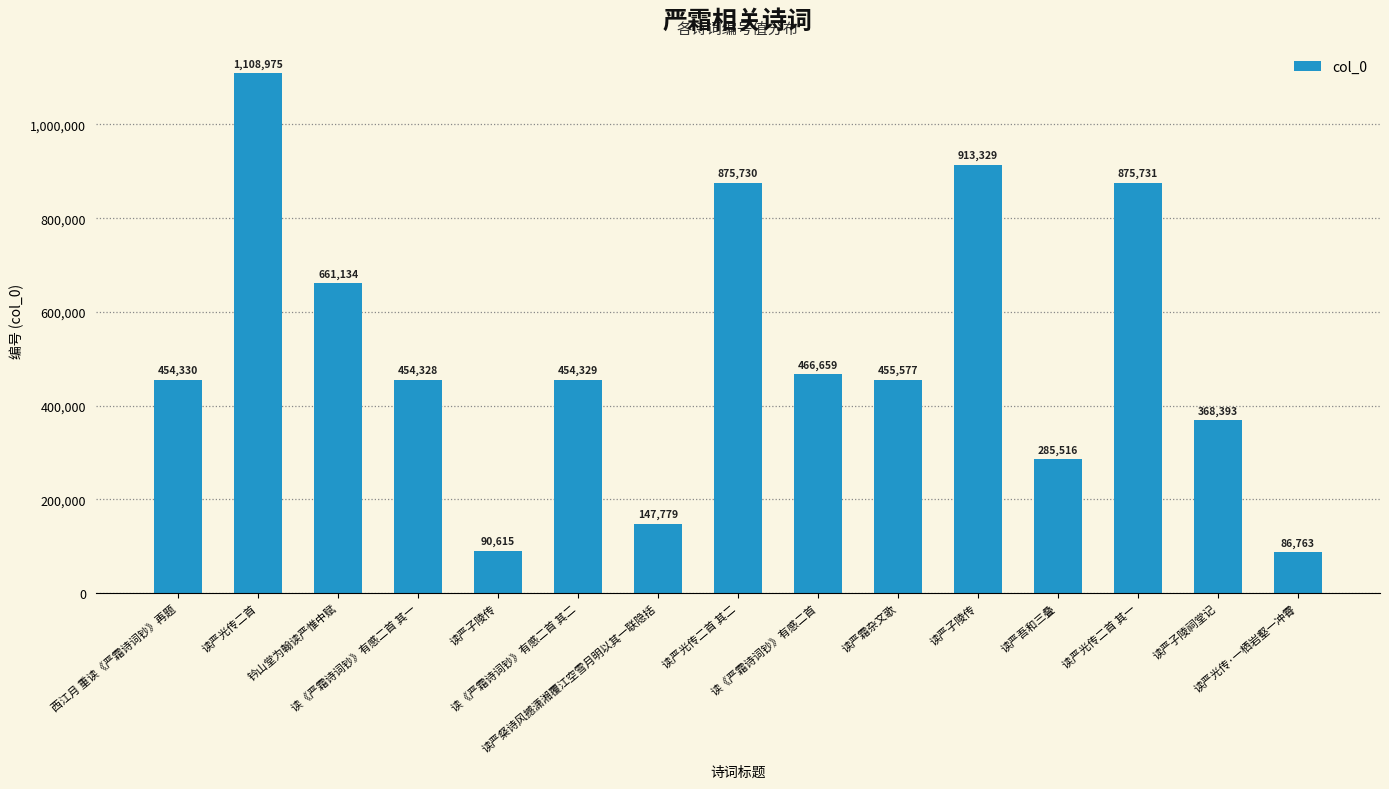

List the labels in order of value, smallest first.

读严光传·一栖岩壑一冲霄, 读严子陵传, 读严粲诗风撼潇湘覆江空雪月明以其一联隐括, 读严吾和三叠, 读严子陵祠堂记, 读《严霜诗词钞》有感二首 其一, 读《严霜诗词钞》有感二首 其二, 西江月 重读《严霜诗词钞》再题, 读严霜杂文歌, 读《严霜诗词钞》有感二首, 钤山堂为翰读严惟中赋, 读严光传二首 其二, 读严光传二首 其一, 读严子陵传, 读严光传二首